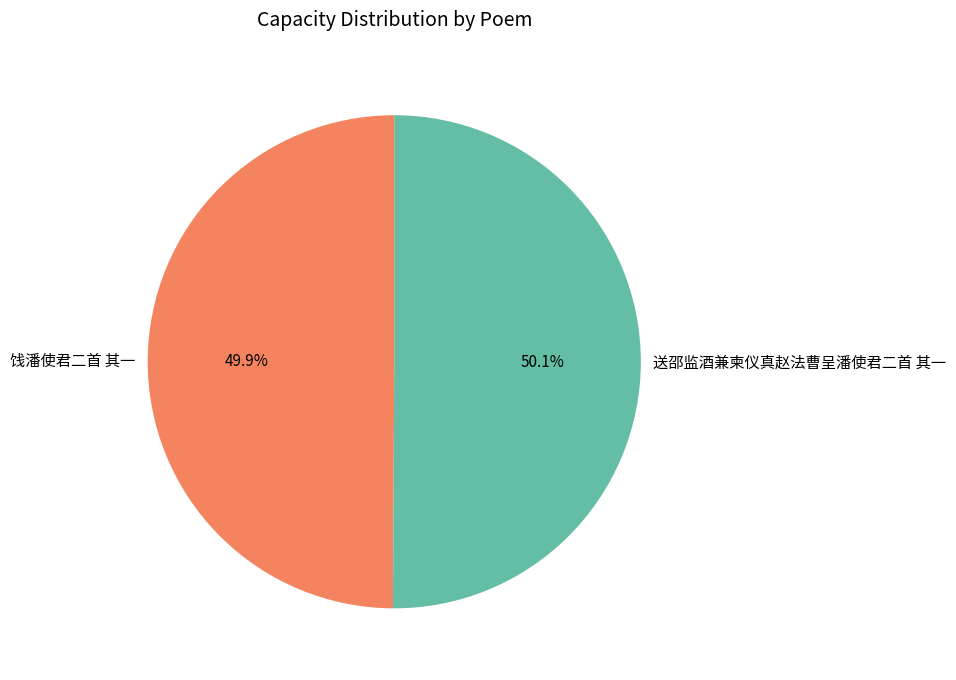

True or false: 饯潘使君二首 其一 accounts for 50% of the total.

True